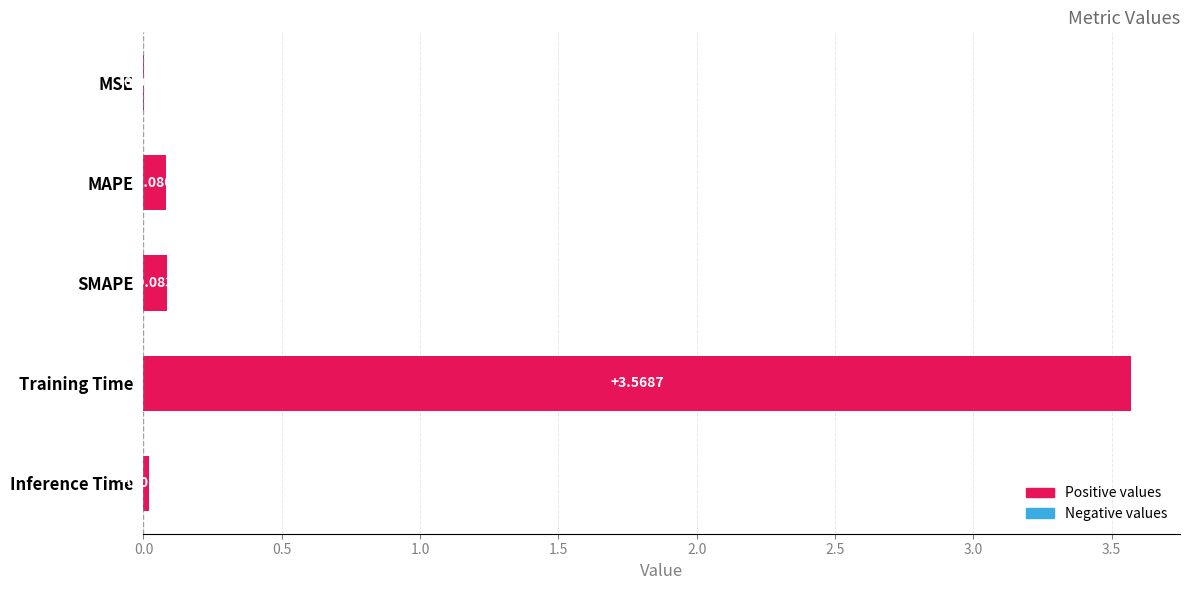

What is the change in value from MSE to SMAPE?

+0.1